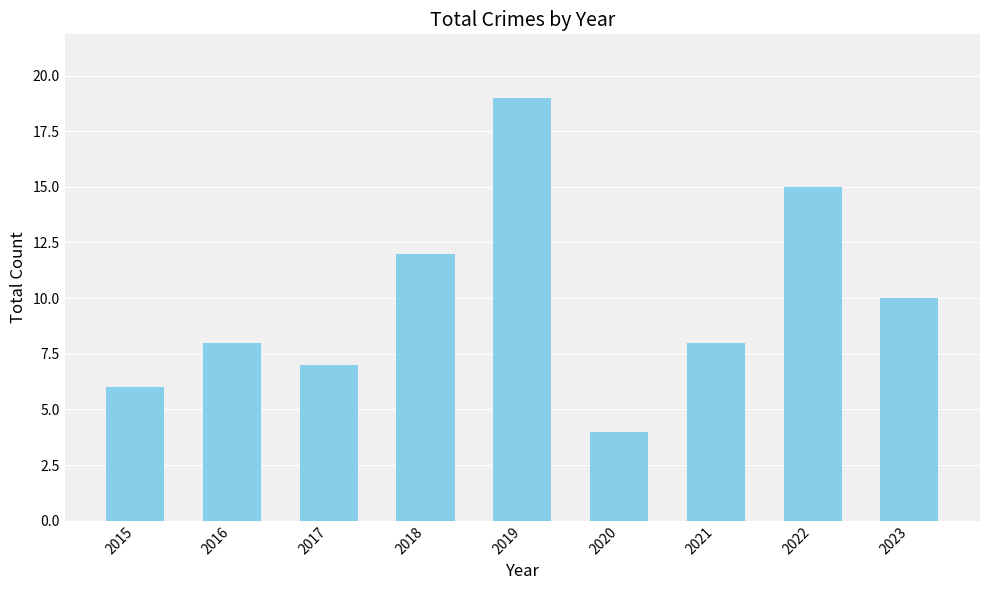

What value does the data have at 2022?

15